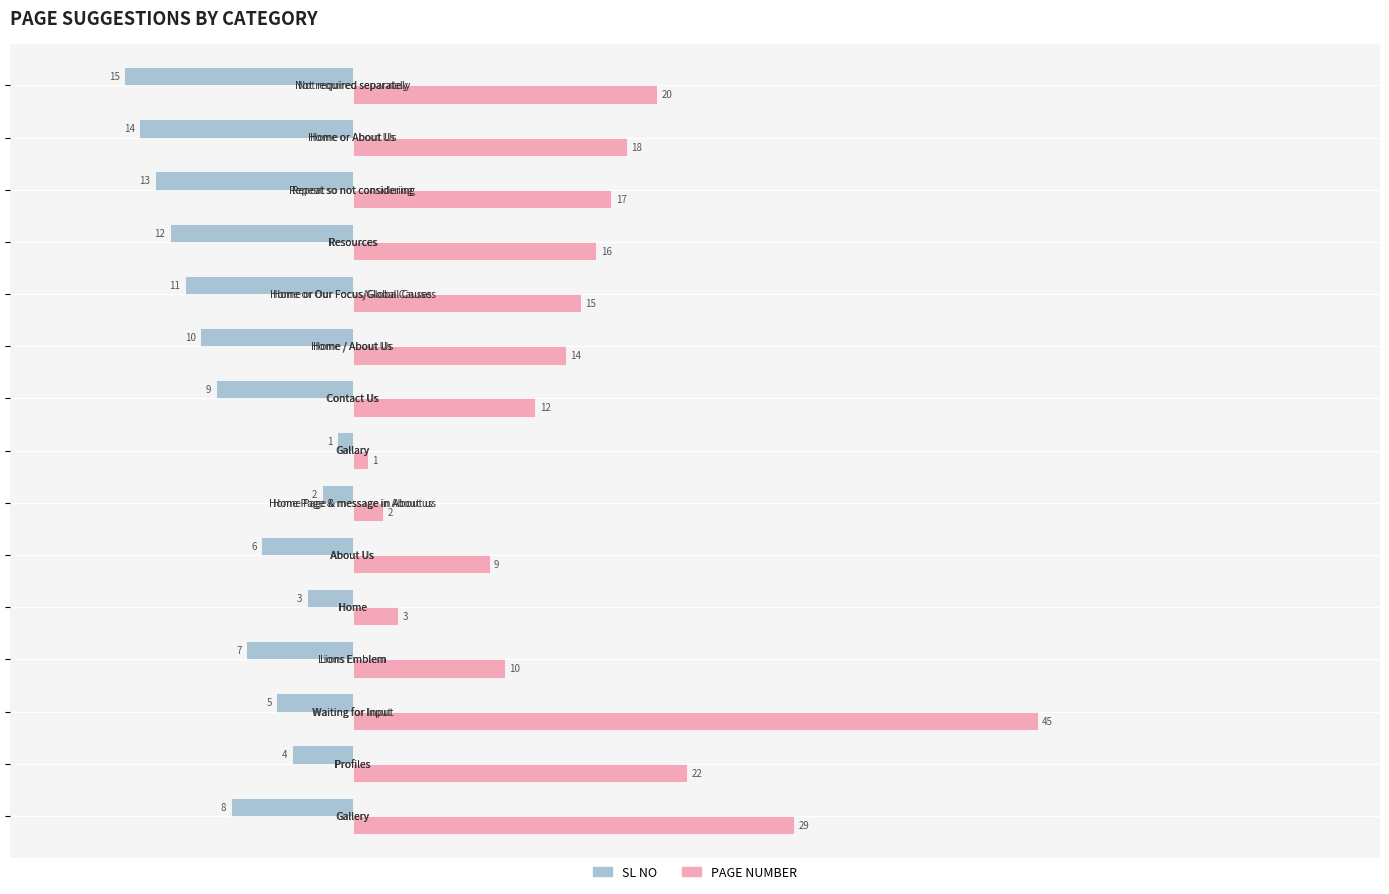

List the series in order of their peak value, lowest first.

SL NO, PAGE NUMBER